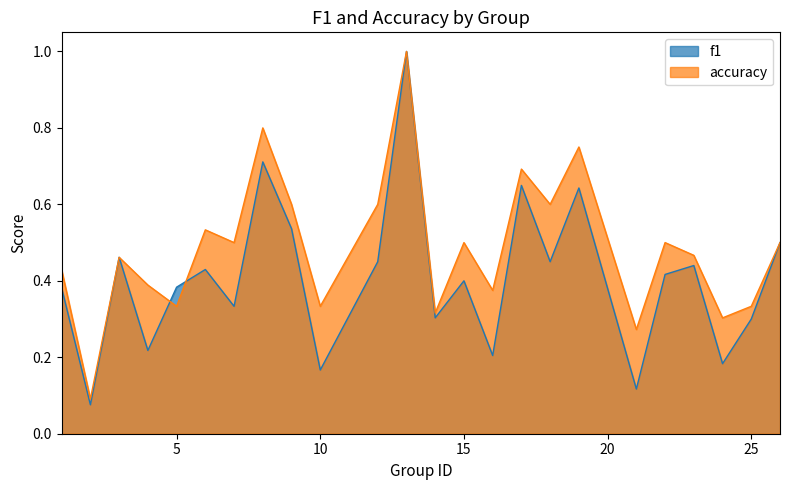

The value of f1 at 3 is 0.7. True or false?

False